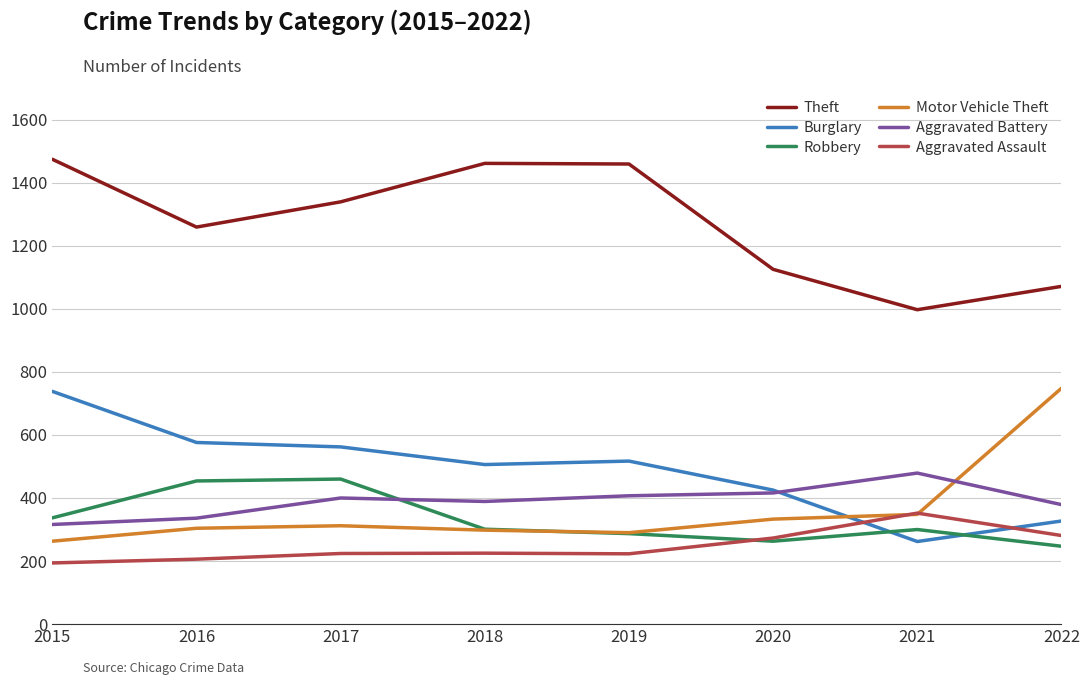

What is the greatest value displayed?

1474